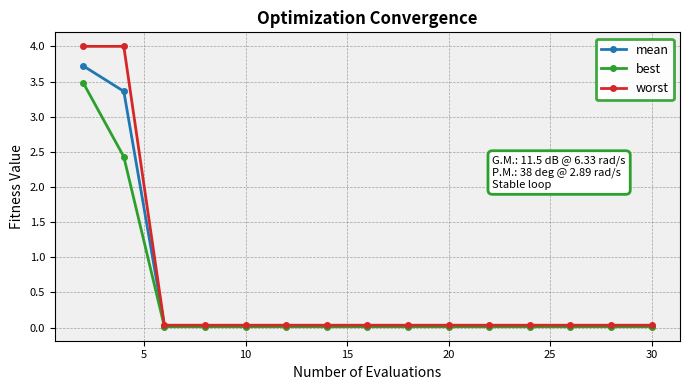

Rank the series by their average value, from lowest to highest.

best, mean, worst